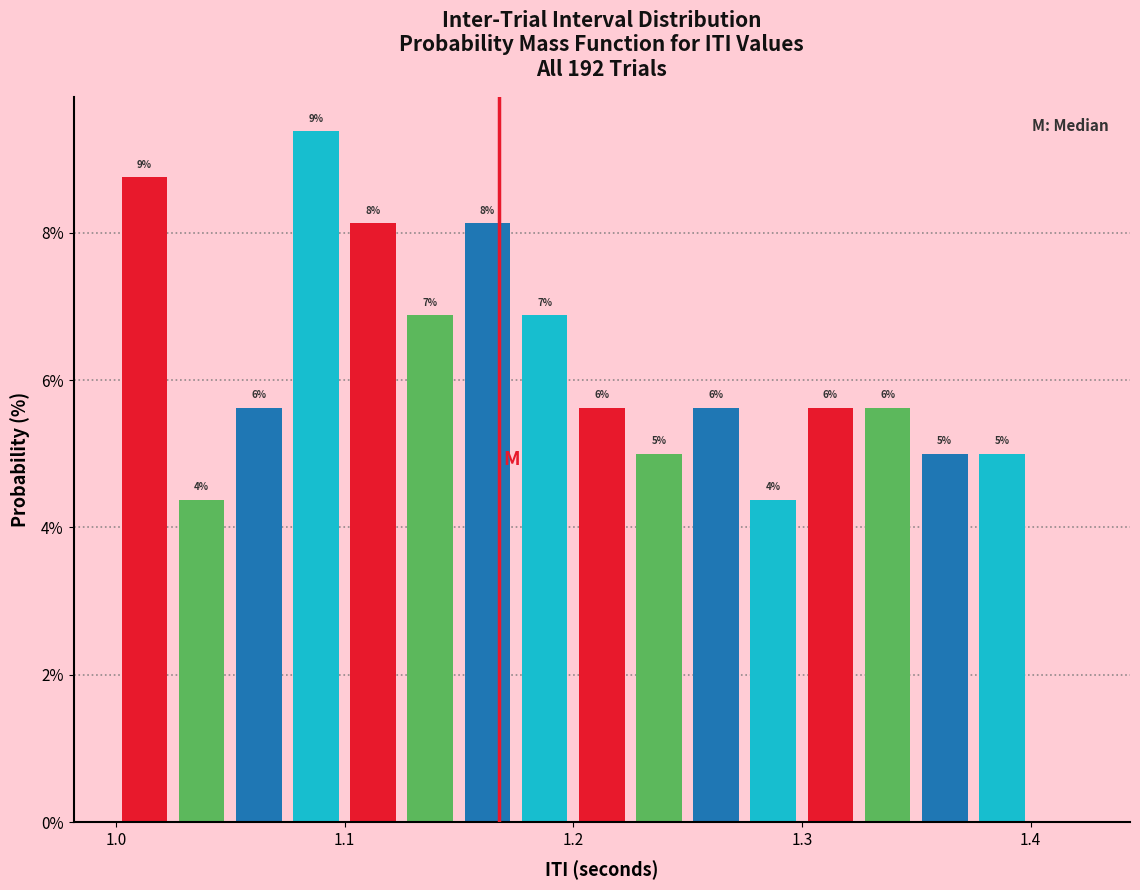

Read against the x-axis, roughly where is the centre of the tallest bar?

1.09